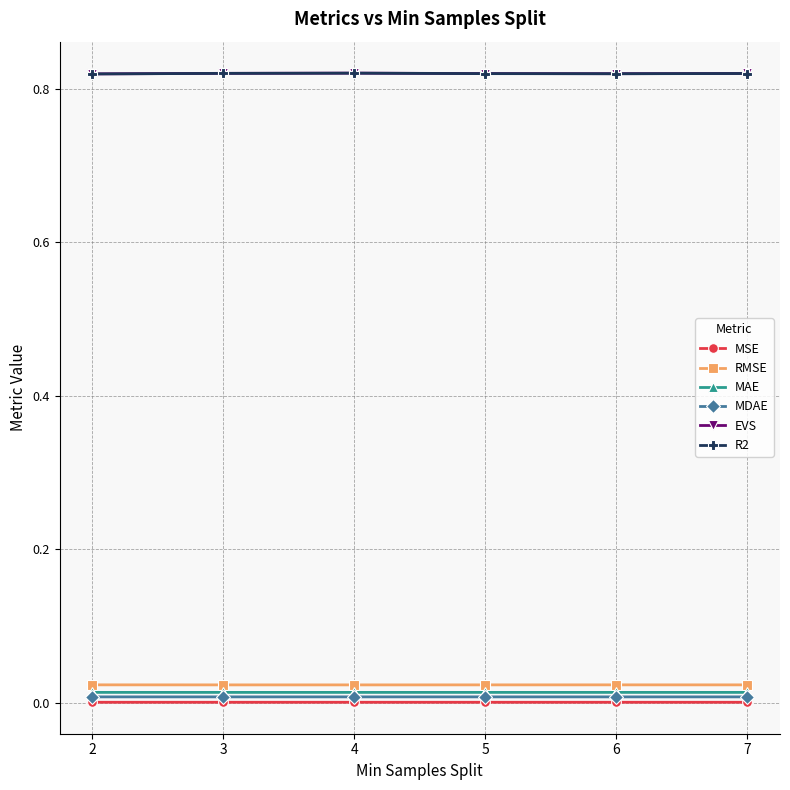

Is it true that RMSE equals 0.0 at 5?

True